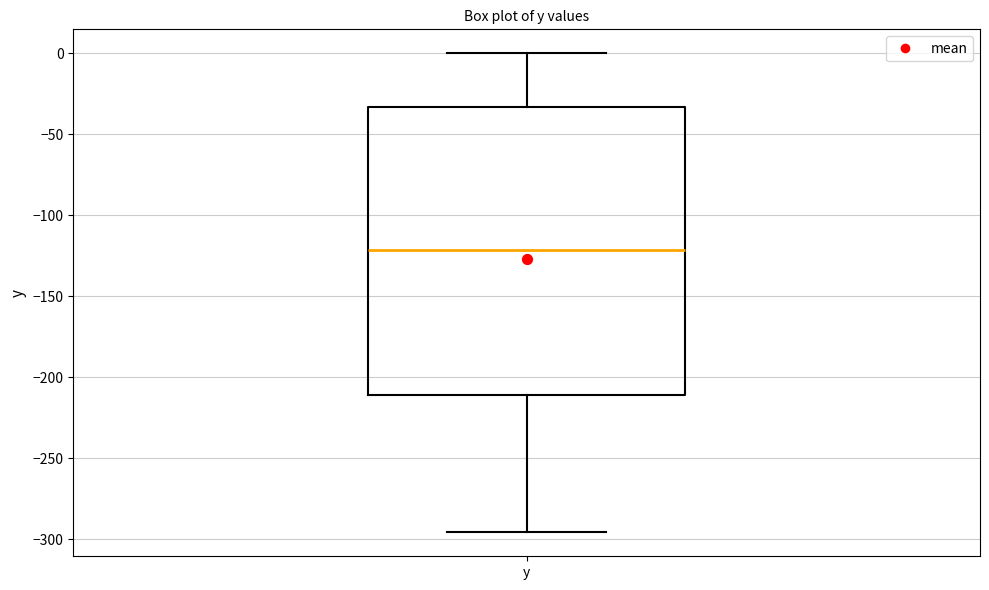

Transcribe this box plot: give where the median line is, the range the box spans, and where the two whiskers end, as read against the y-axis. The values are not printed on the chart, so give them approximately, as read against the axis.

median -120, box -210 to -35, whiskers -295 to 0